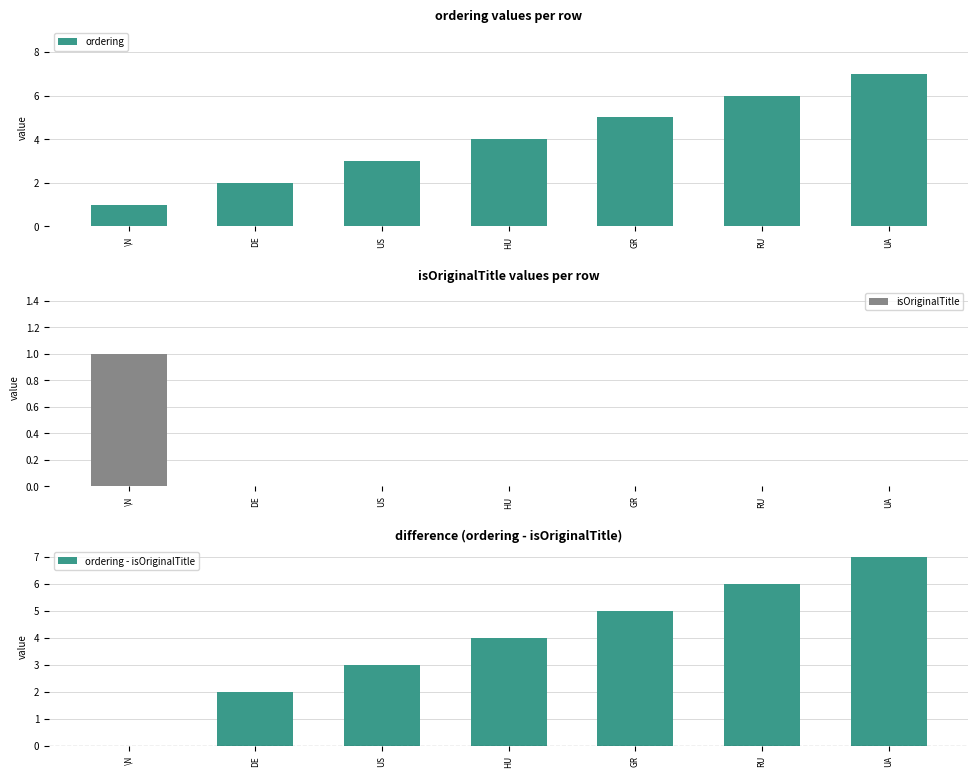

At which label is isOriginalTitle closest to 0?

DE